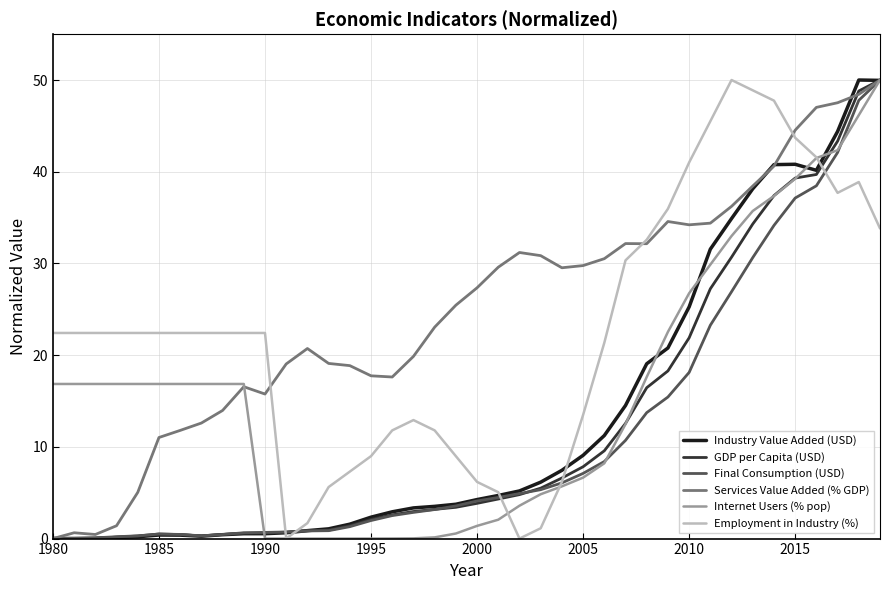

Count the number of categories in the chart.

40